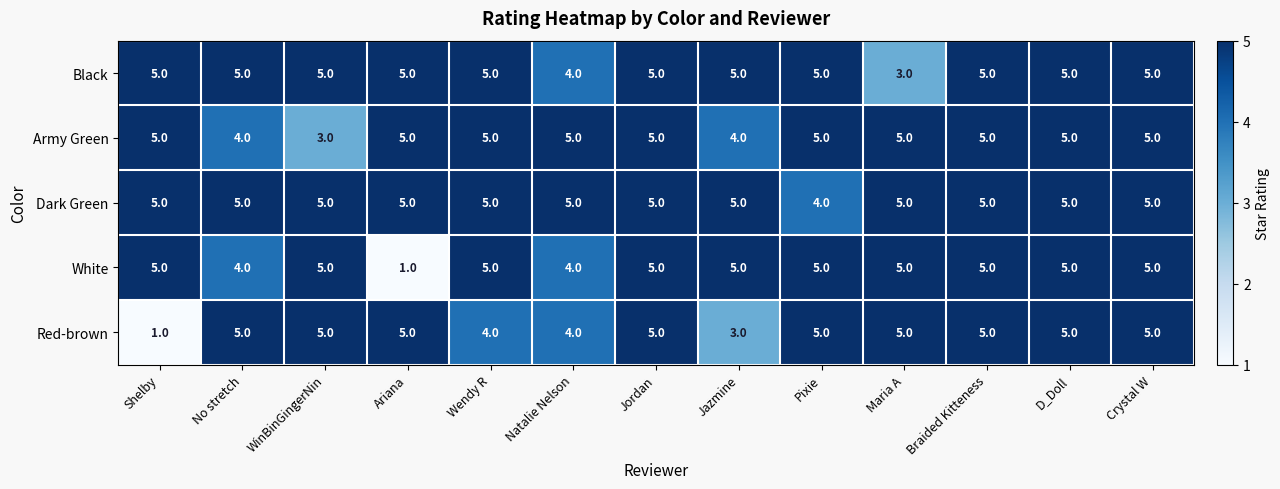

Is it true that Army Green equals 4 at No stretch?

True